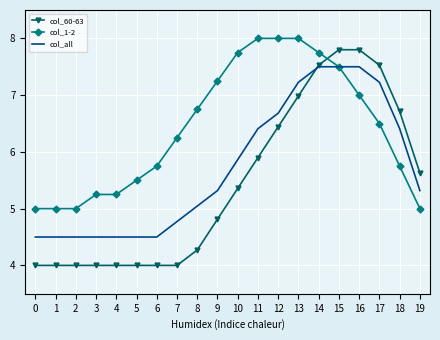

What are all the series names shown in the legend?

col_60-63, col_1-2, col_all